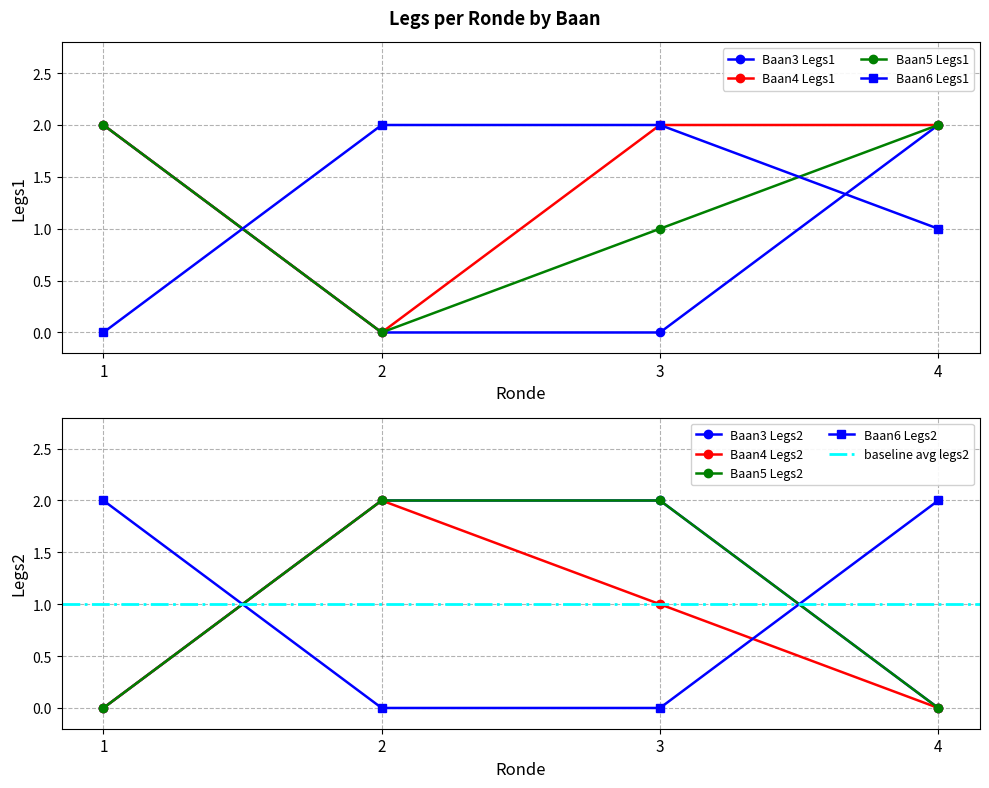

Where do Ronde and Legs2 first cross each other?

5 and 6